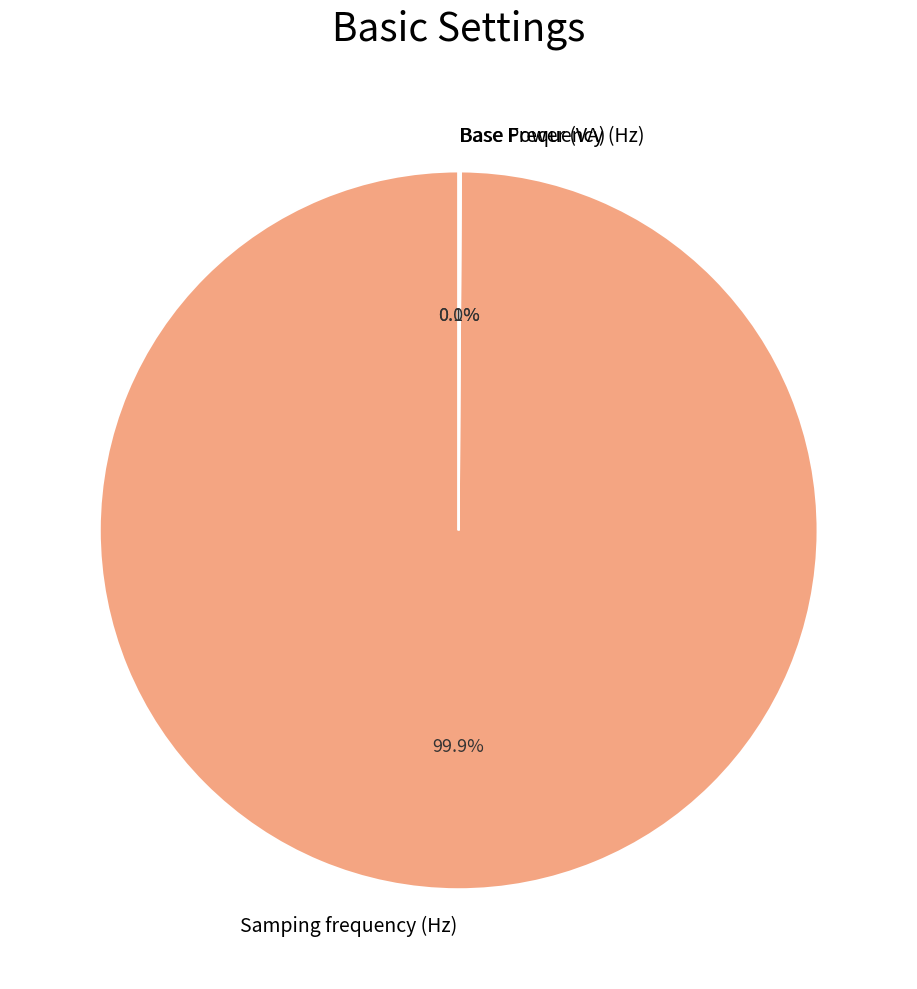

Does any single category account for the majority?

Yes